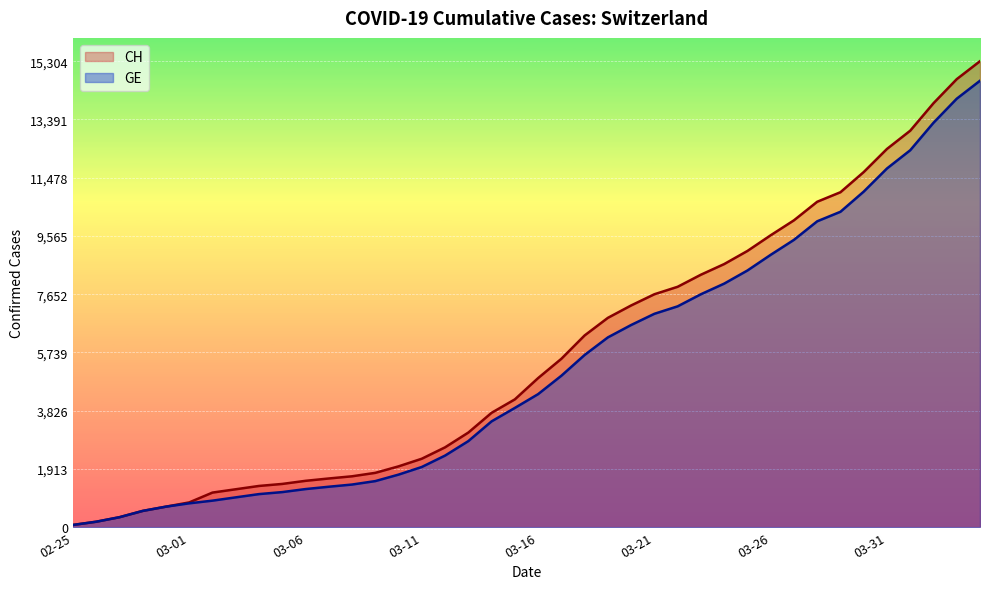

Which has a higher value, 2020-03-14 or 2020-03-29?

2020-03-29